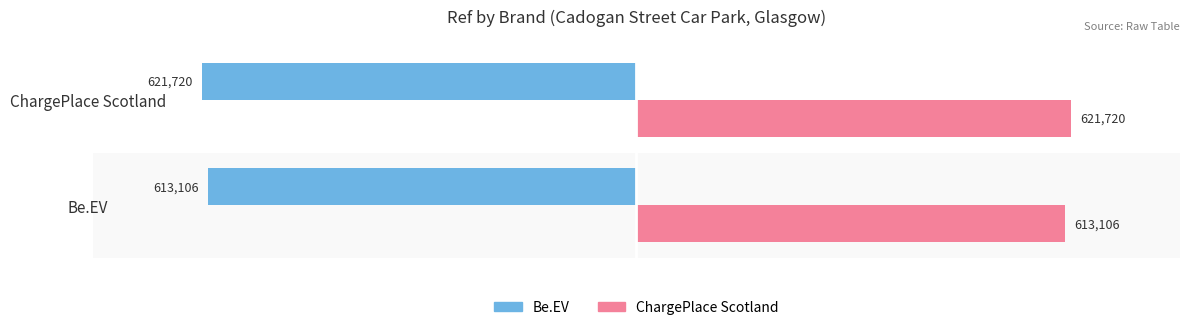

List the series in order of their overall mean, lowest first.

Be.EV, ChargePlace Scotland